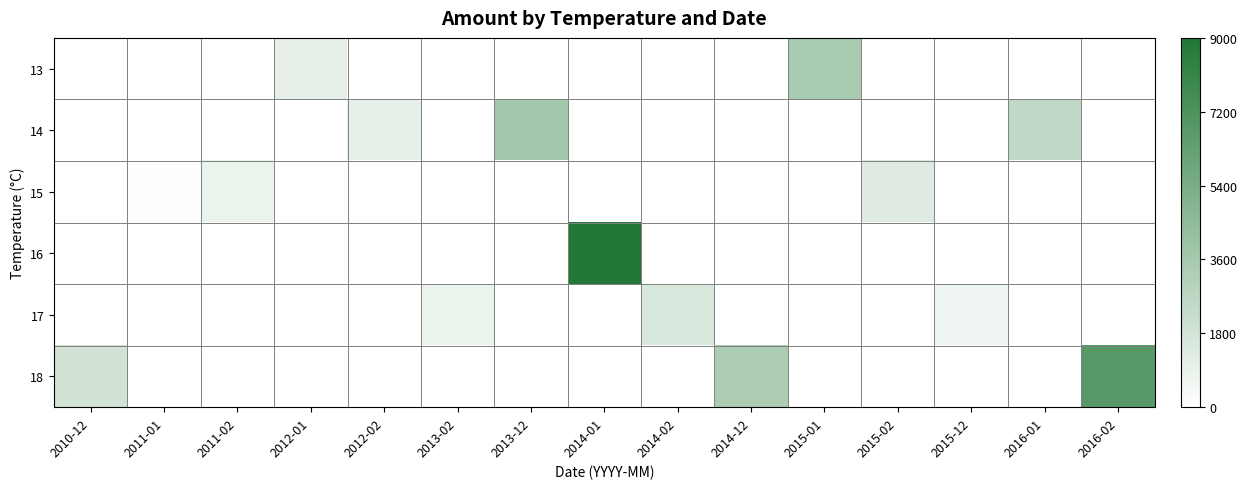

Reading left to right, what are all the values shown in this chart?

13: 2010-12=0	2011-01=0	2011-02=0	2012-01=990	2012-02=0	2013-02=0	2013-12=0	2014-01=0	2014-02=0	2014-12=0	2015-01=3520	2015-02=0	2015-12=0	2016-01=0	2016-02=0
14: 2010-12=0	2011-01=0	2011-02=0	2012-01=0	2012-02=1000	2013-02=0	2013-12=3720	2014-01=0	2014-02=0	2014-12=0	2015-01=0	2015-02=0	2015-12=0	2016-01=2560	2016-02=0
15: 2010-12=0	2011-01=60	2011-02=800	2012-01=0	2012-02=0	2013-02=0	2013-12=0	2014-01=0	2014-02=0	2014-12=0	2015-01=0	2015-02=1280	2015-12=0	2016-01=0	2016-02=0
16: 2010-12=0	2011-01=0	2011-02=0	2012-01=0	2012-02=0	2013-02=0	2013-12=0	2014-01=9000	2014-02=0	2014-12=0	2015-01=0	2015-02=0	2015-12=0	2016-01=0	2016-02=0
17: 2010-12=0	2011-01=0	2011-02=0	2012-01=0	2012-02=0	2013-02=800	2013-12=0	2014-01=0	2014-02=1600	2014-12=0	2015-01=0	2015-02=0	2015-12=640	2016-01=0	2016-02=0
18: 2010-12=1800	2011-01=0	2011-02=0	2012-01=0	2012-02=0	2013-02=0	2013-12=0	2014-01=0	2014-02=0	2014-12=3360	2015-01=0	2015-02=0	2015-12=0	2016-01=0	2016-02=6720